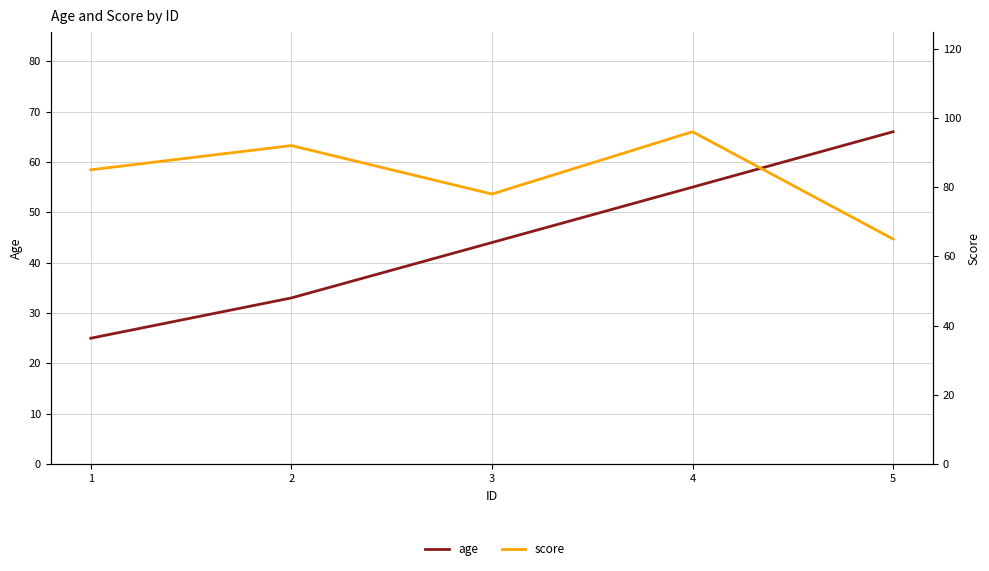

Is the value of age at 2 greater than the value of score at 5?

No